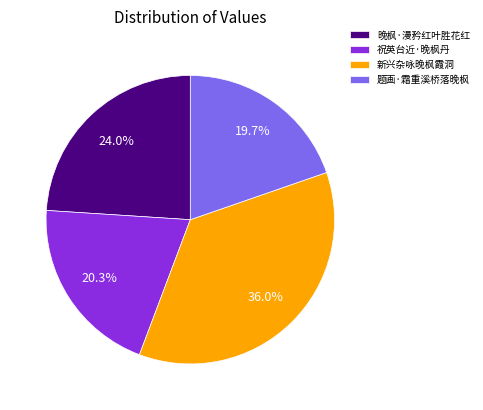

To the nearest percent, what portion does 晚枫·漫矜红叶胜花红 represent?

24%